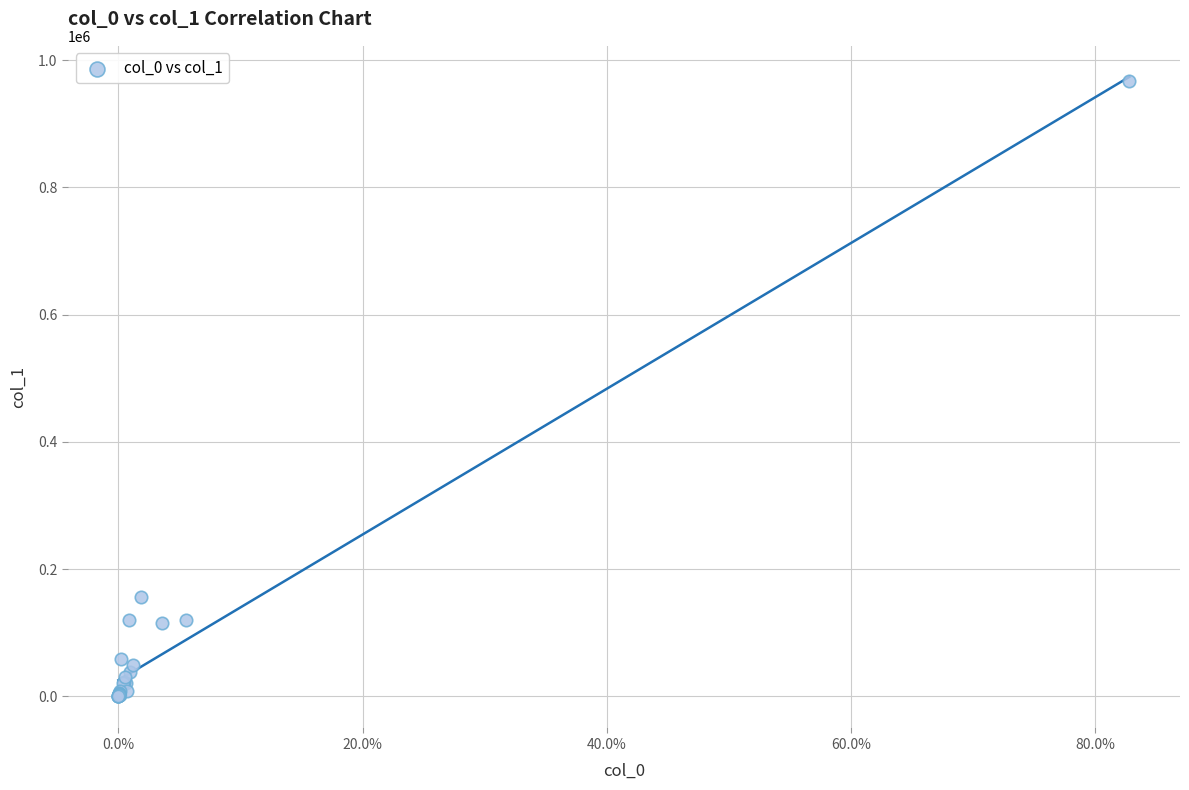

What Y value in the scatter plot is closest to 483173?

156750.3